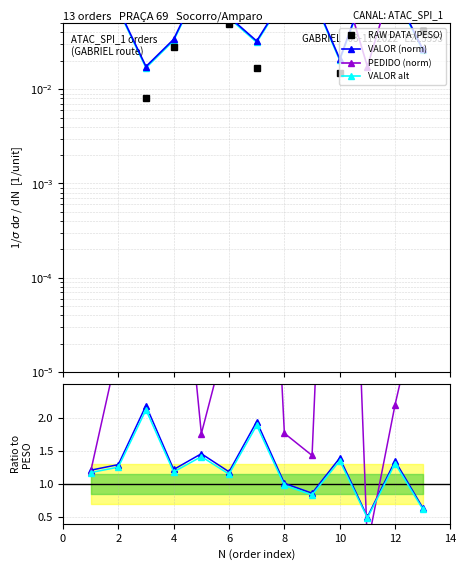

How many interior local valleys does the VALOR series have?

3